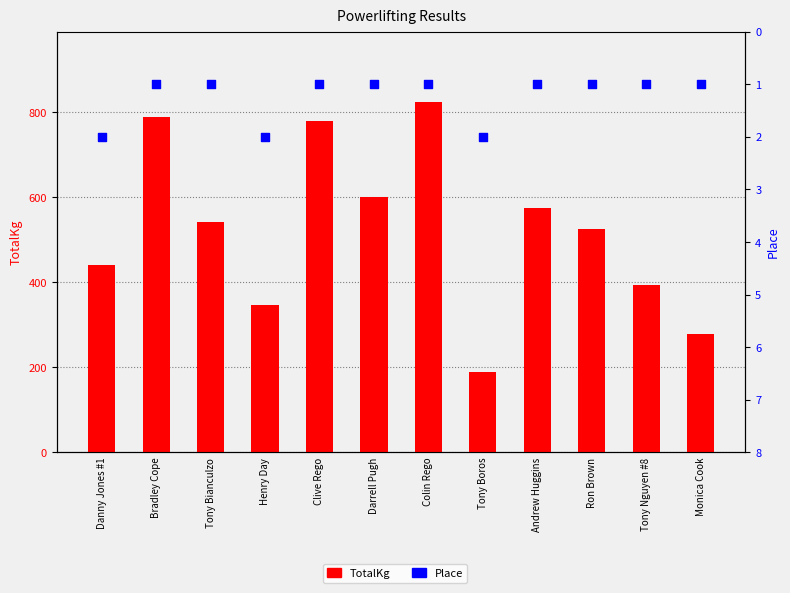

What are all the series names shown in the legend?

TotalKg, Place